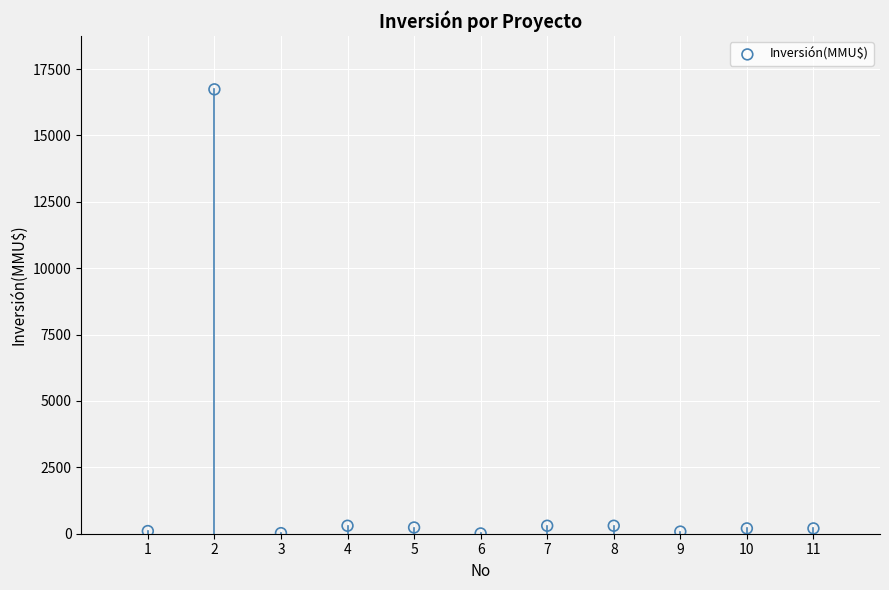

What is the average Y value?

1680